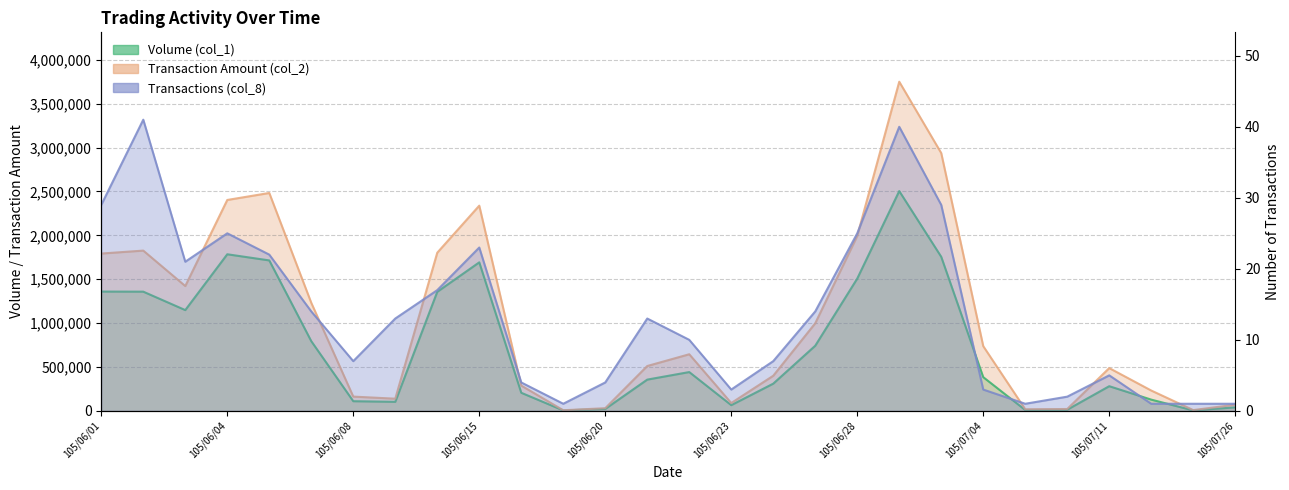

Is it true that Transaction Amount (col_2) equals 2482320 at 105/06/06?

True